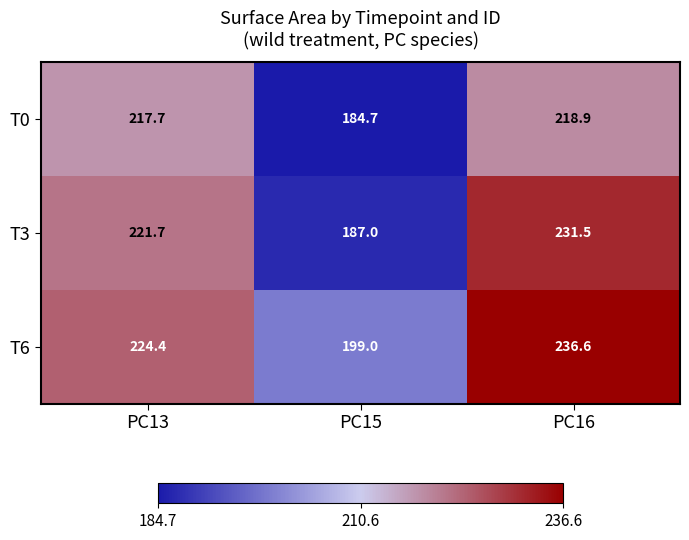

What is the spread (max minus min) of values at PC15?

14.3